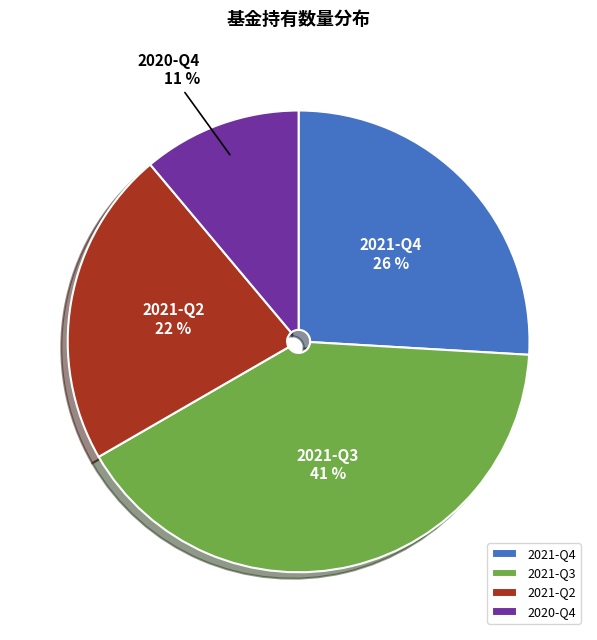

How many segments does this pie chart have?

4